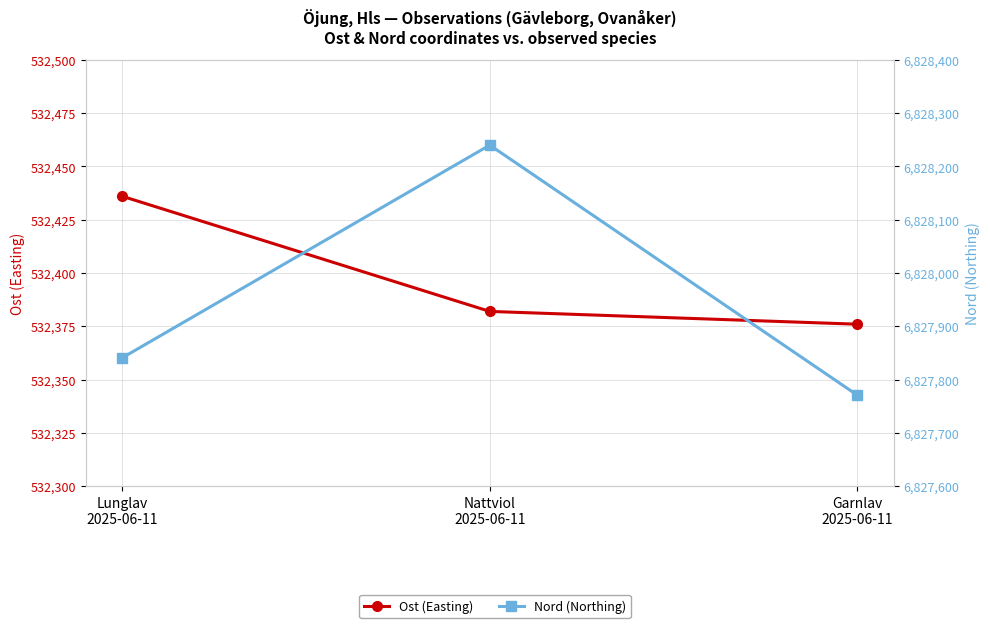

Rank the series by their average value, from lowest to highest.

Ost (Easting), Nord (Northing)